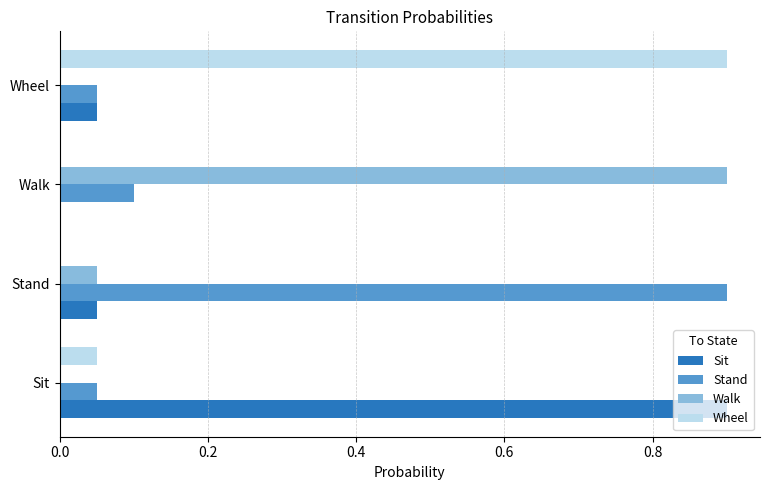

Is it true that Sit equals 0.3 at Sit?

False